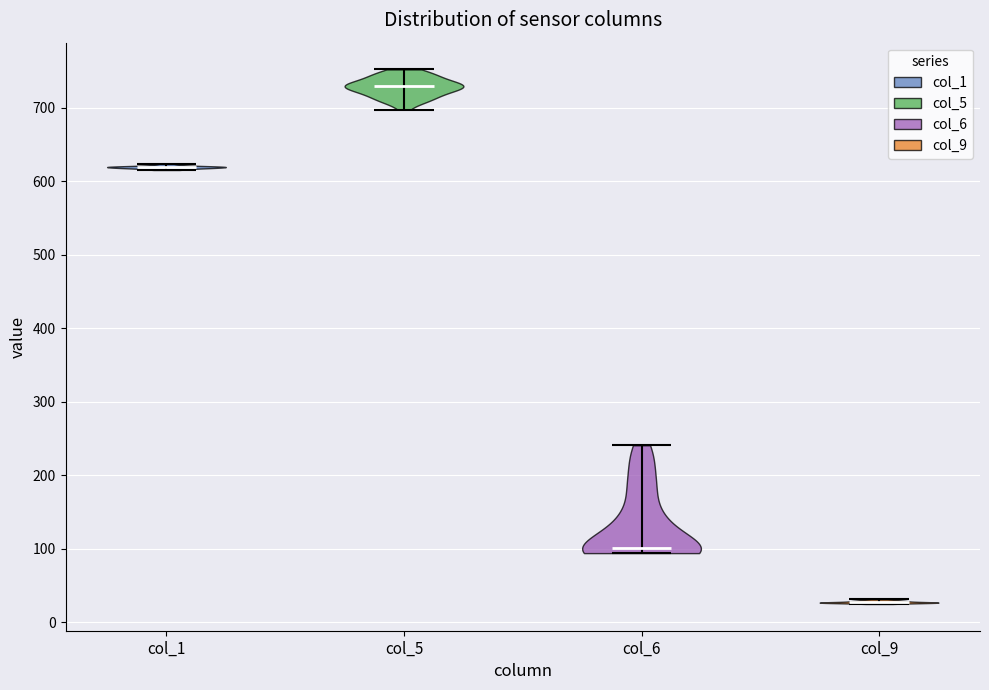

Which violin has the highest median line?

col_5